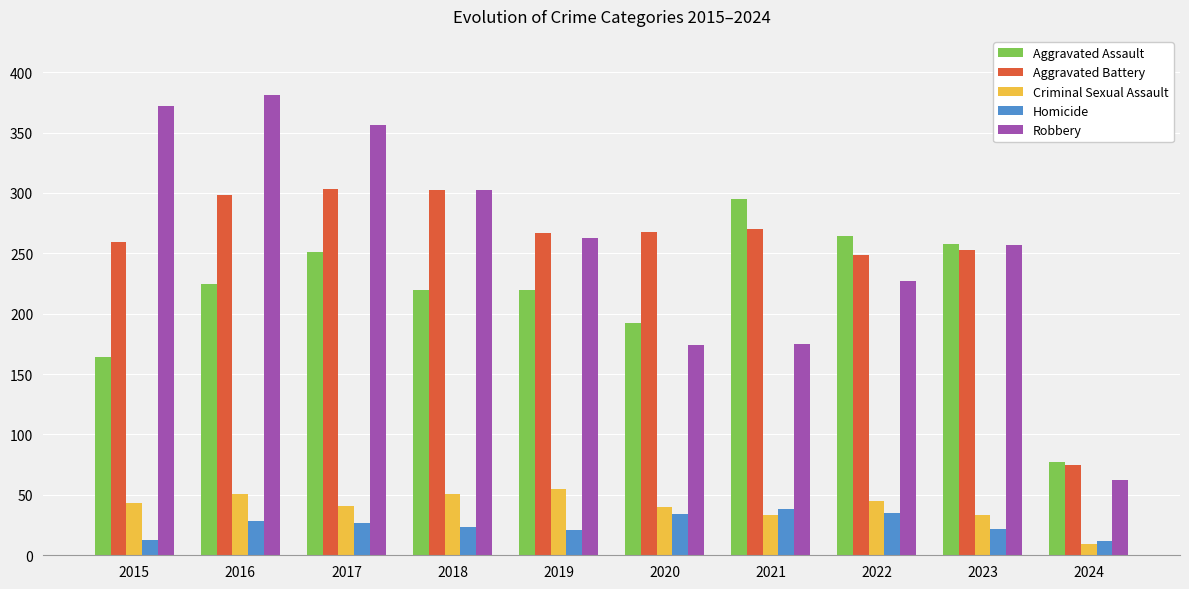

Which series has the widest spread of values?

Robbery